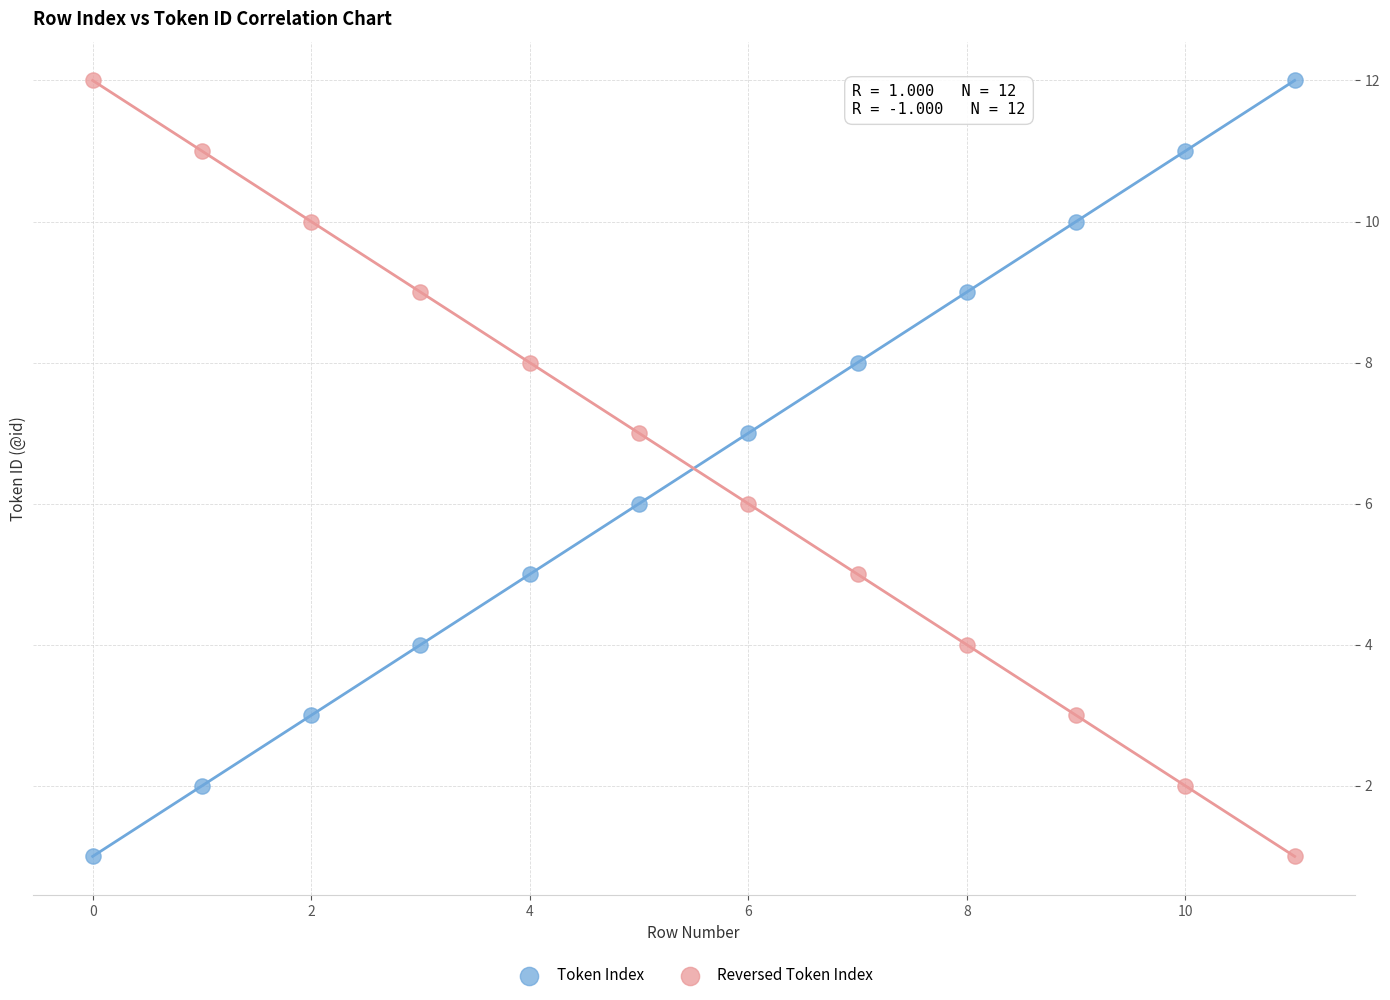

Across all data points, what is the range of Y values (max minus min)?

11